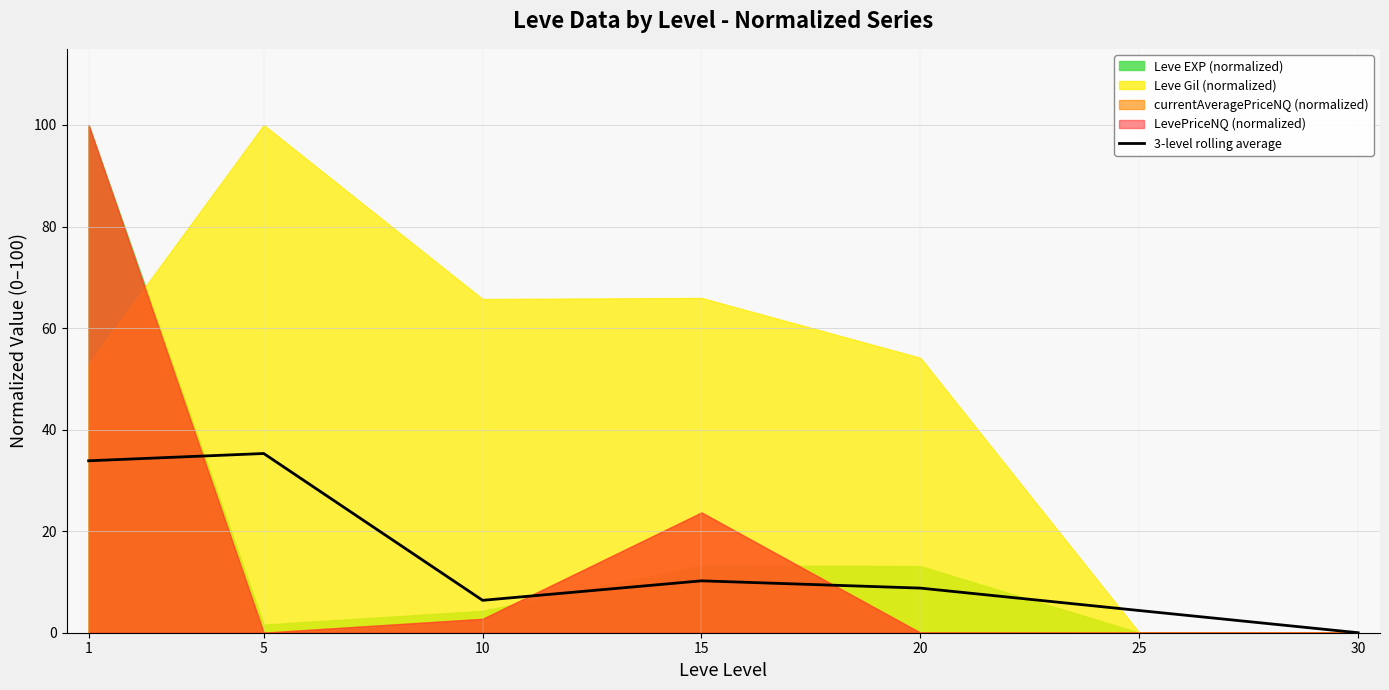

What is the value of the 2nd point from the left?

35.3